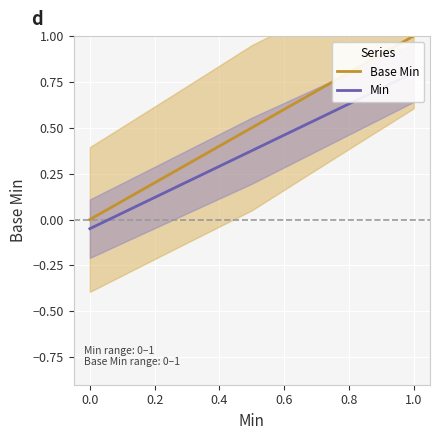

Which has a higher value, 0 or 1?

1